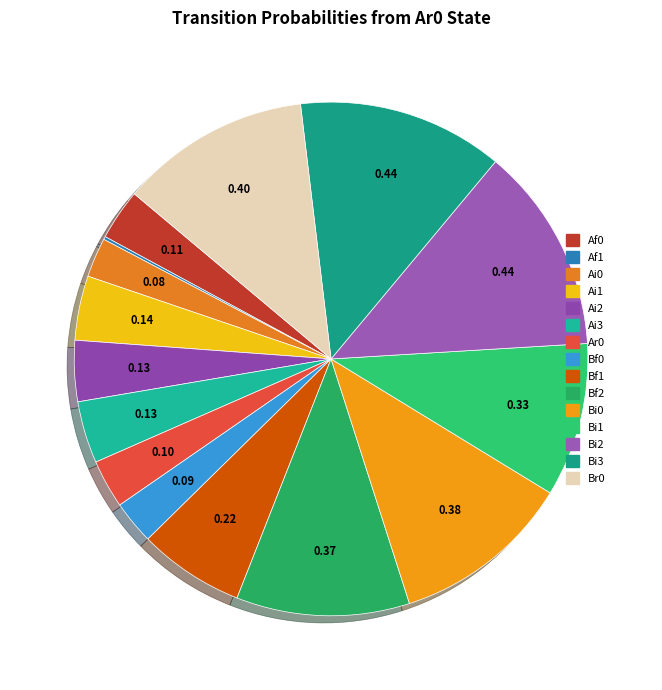

The Ai3 slice represents 9% of the pie. True or false?

False